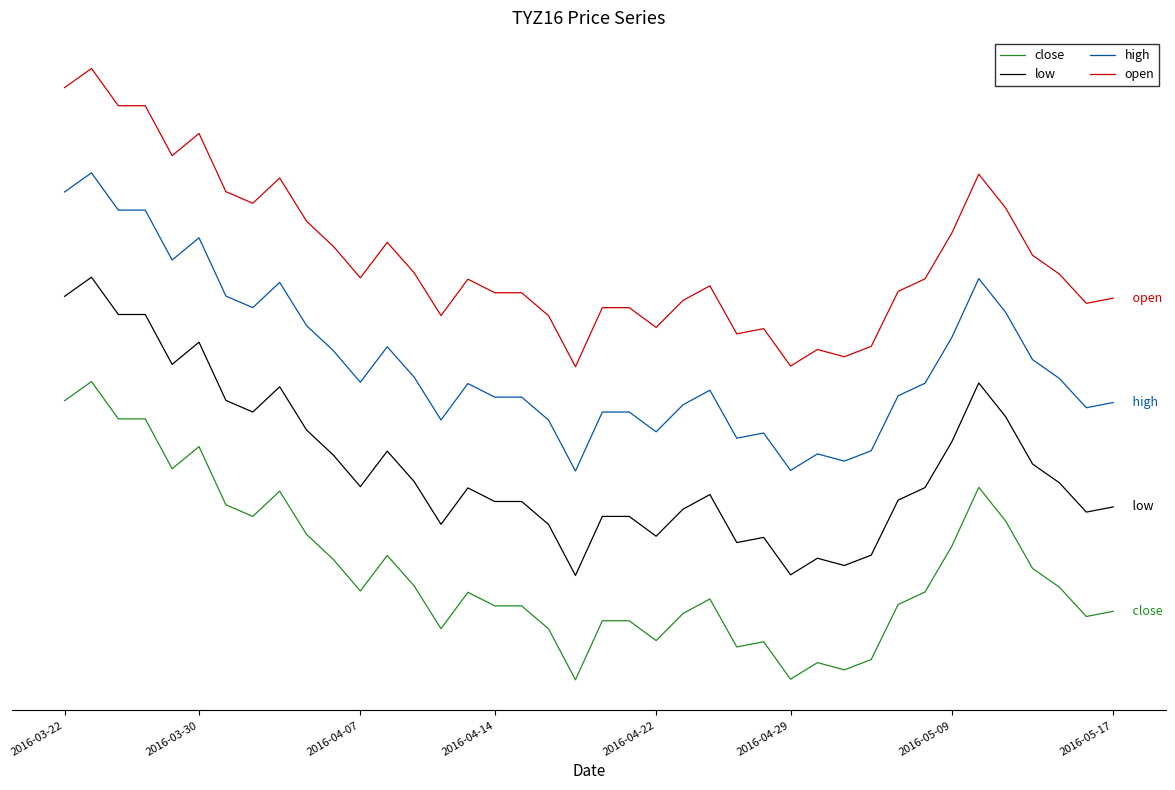

Which series has the largest total across all categories?

open